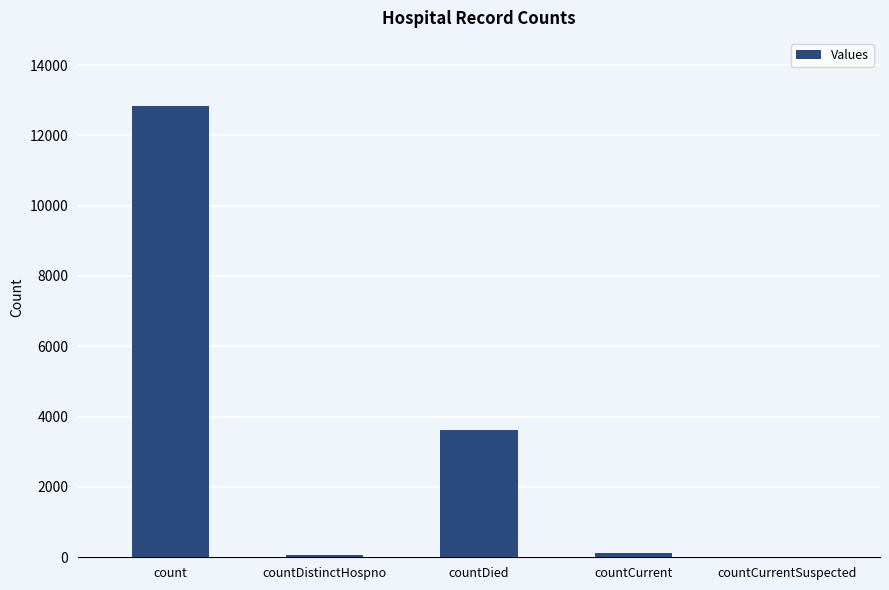

Is it true that the value at countCurrentSuspected is 0?

True